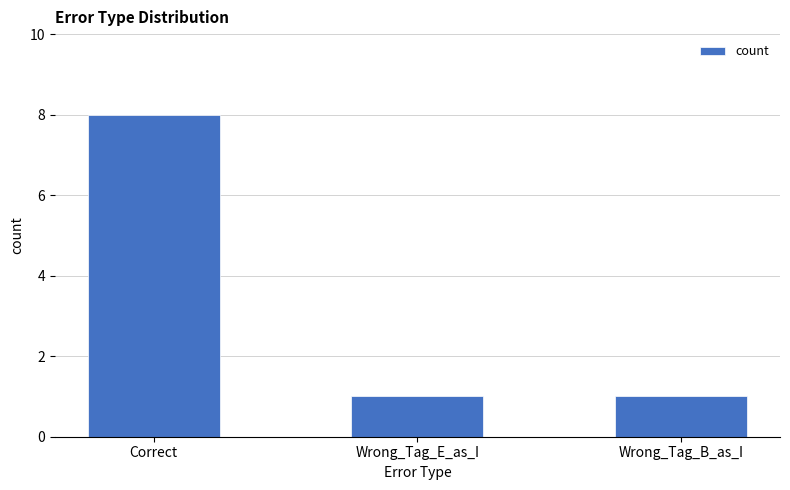

What is the approximate value at Correct?

8